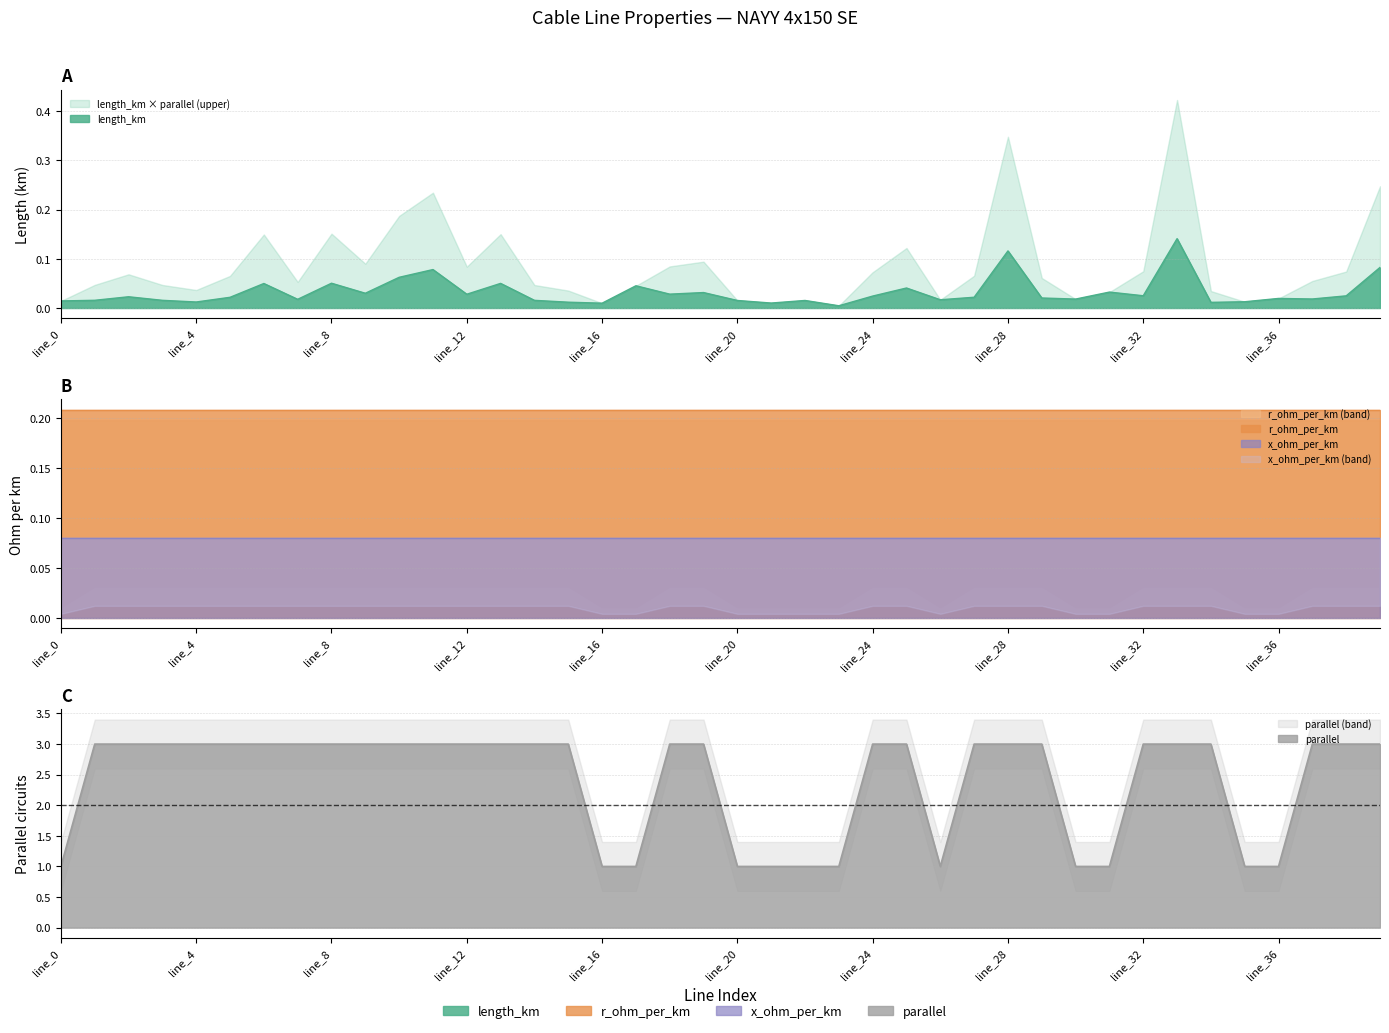

What is the sum of all parallel values?

96.0